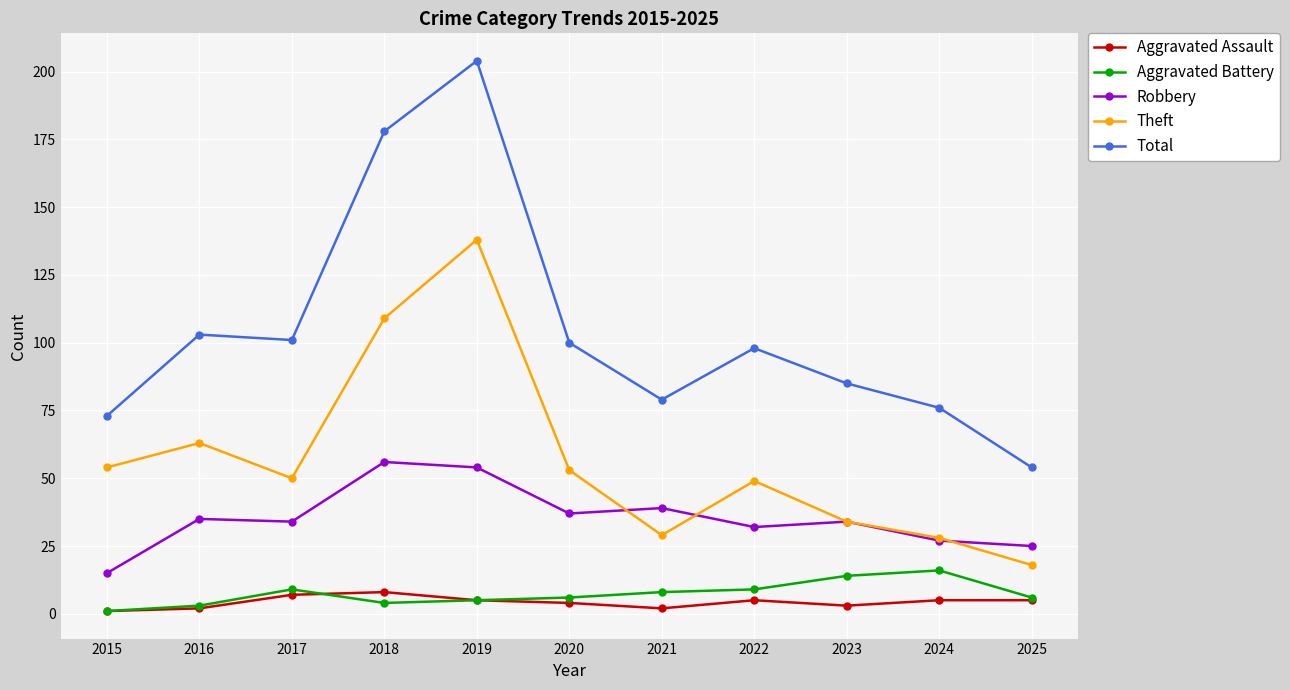

What is the total value across all series at 2015?

144